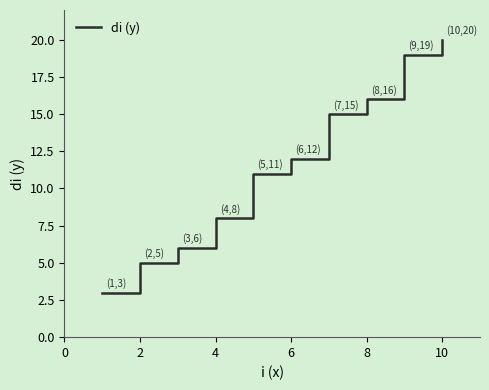

How many series are shown in this chart?

1